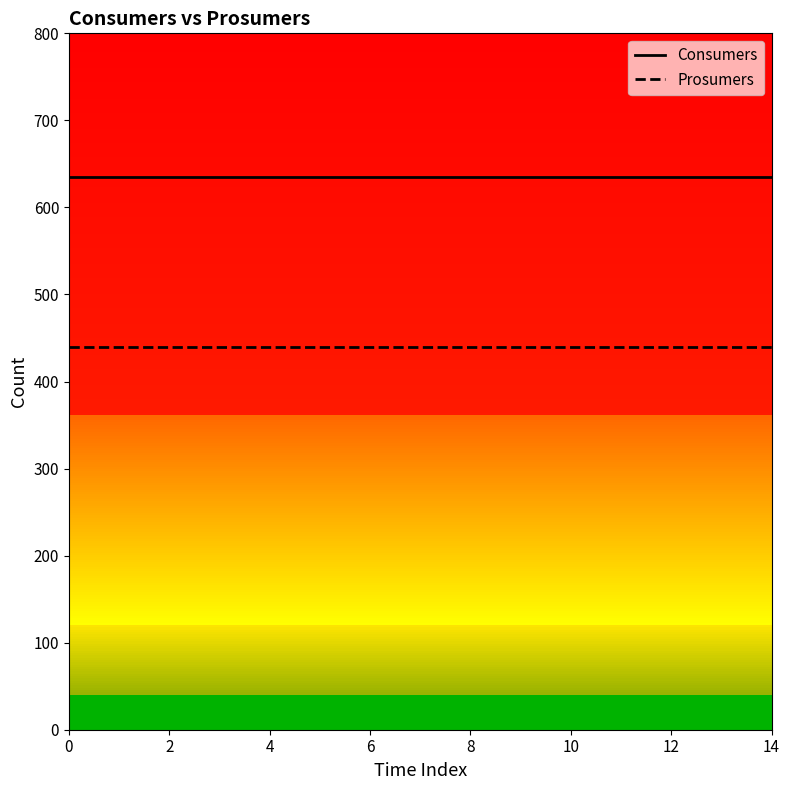

List the series in order of their peak value, lowest first.

Prosumers, Consumers